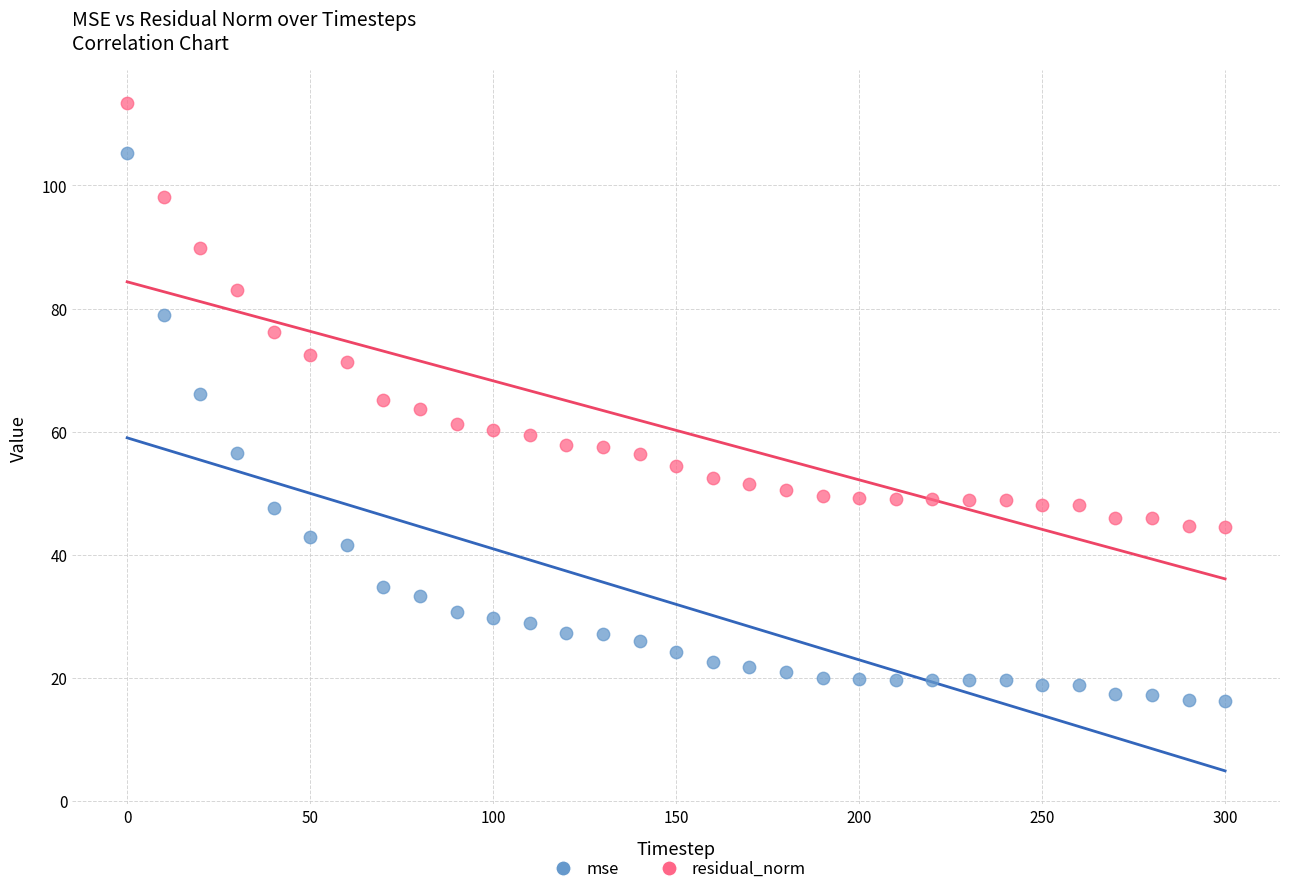

What is the X range (max minus min) for the scatter plot?

300.0